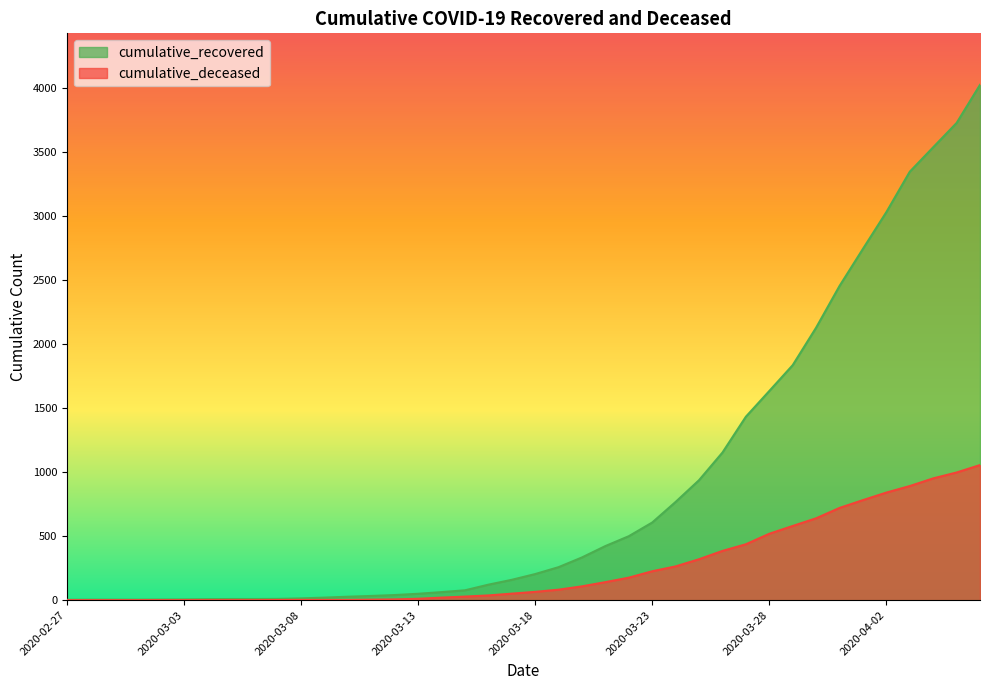

True or false: cumulative_recovered and cumulative_deceased intersect in this chart.

False